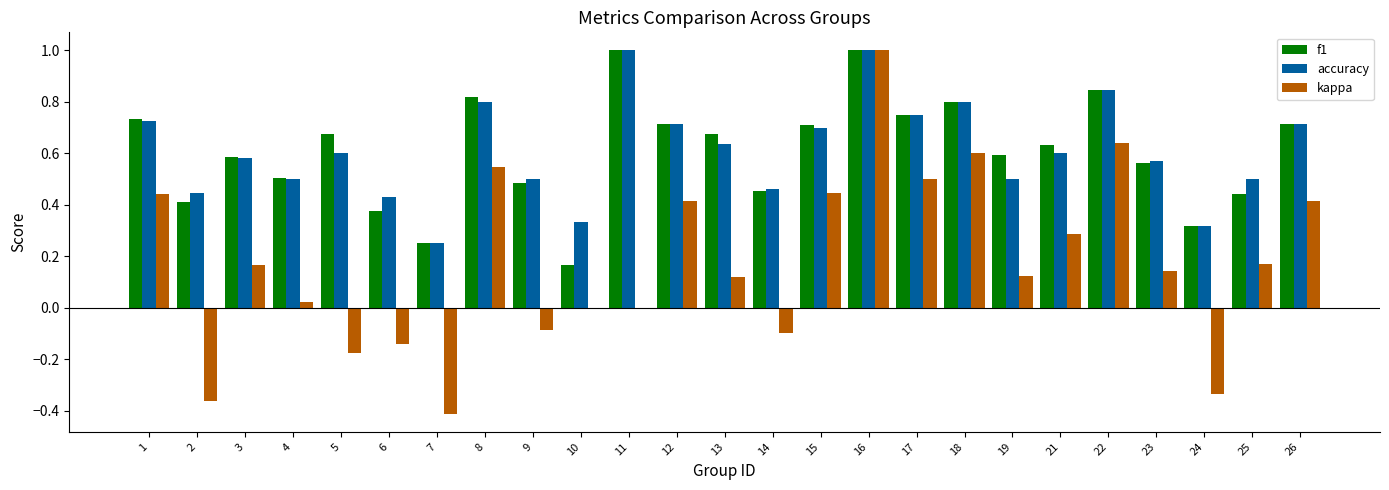

The f1 series shows 0.4 at 17. True or false?

False